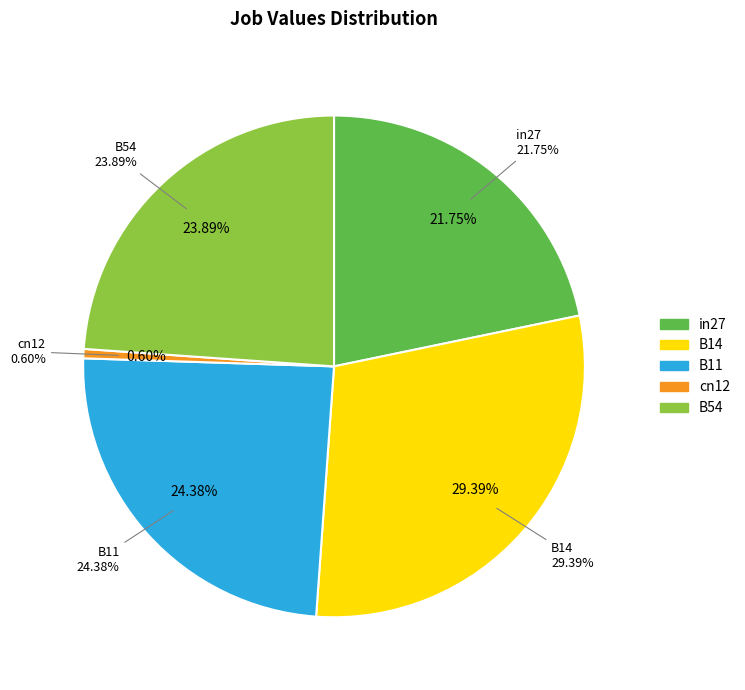

Does B11 account for over 50% of the chart?

No